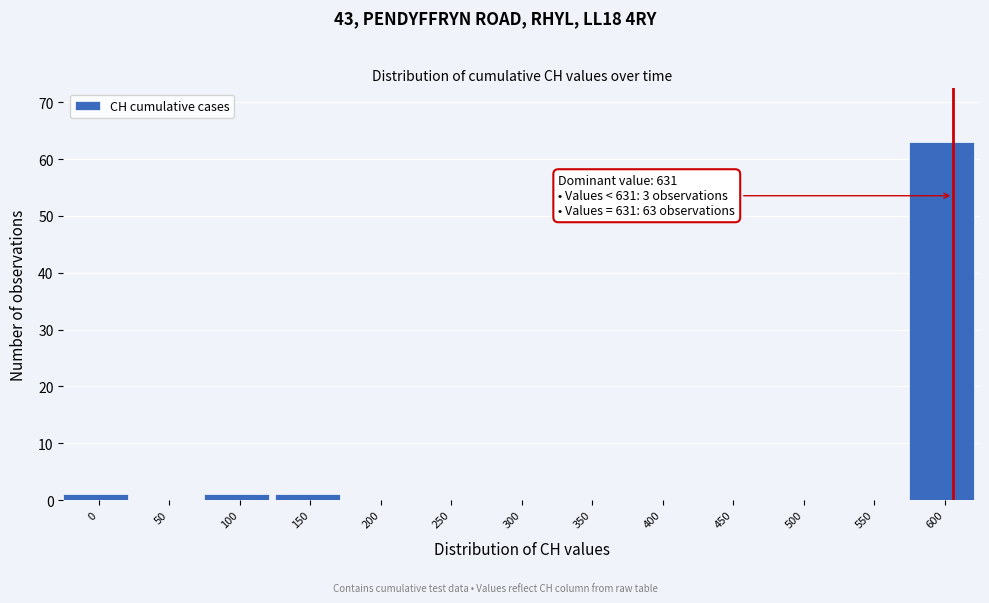

Reading left to right, transcribe all the data shown in this chart.

0=1	50=0	100=1	150=1	200=0	250=0	300=0	350=0	400=0	450=0	500=0	550=0	600=63